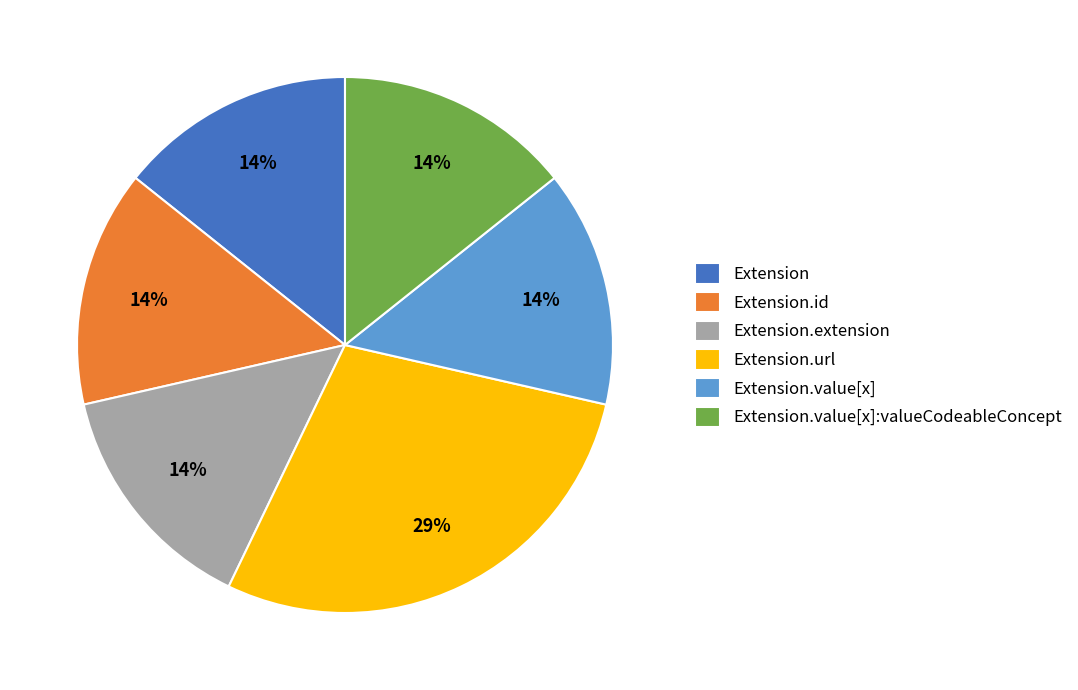

Is it true that Extension.extension is 14% of the pie?

True